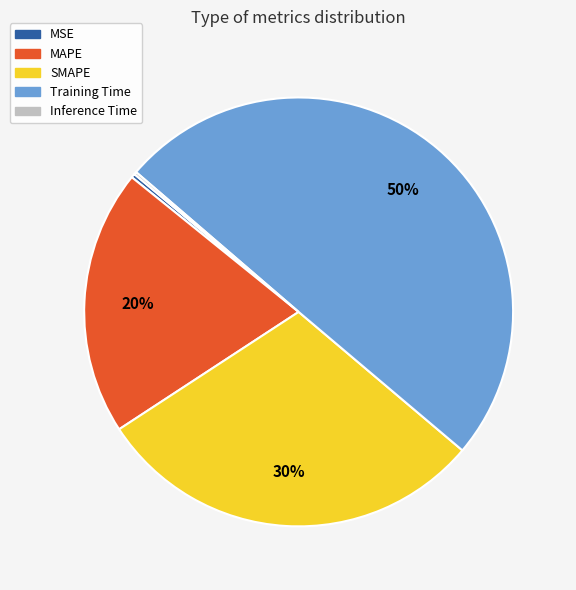

To the nearest percent, what is the difference between the MSE and MAPE slice percentages?

20%